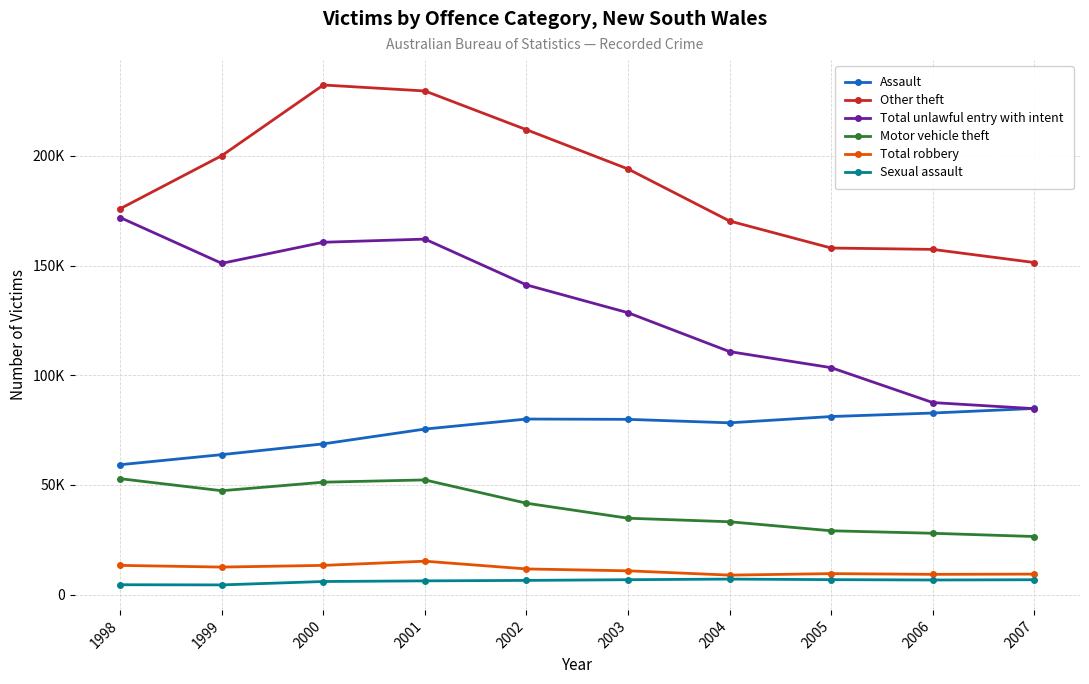

True or false: Sexual assault and Other theft intersect in this chart.

False